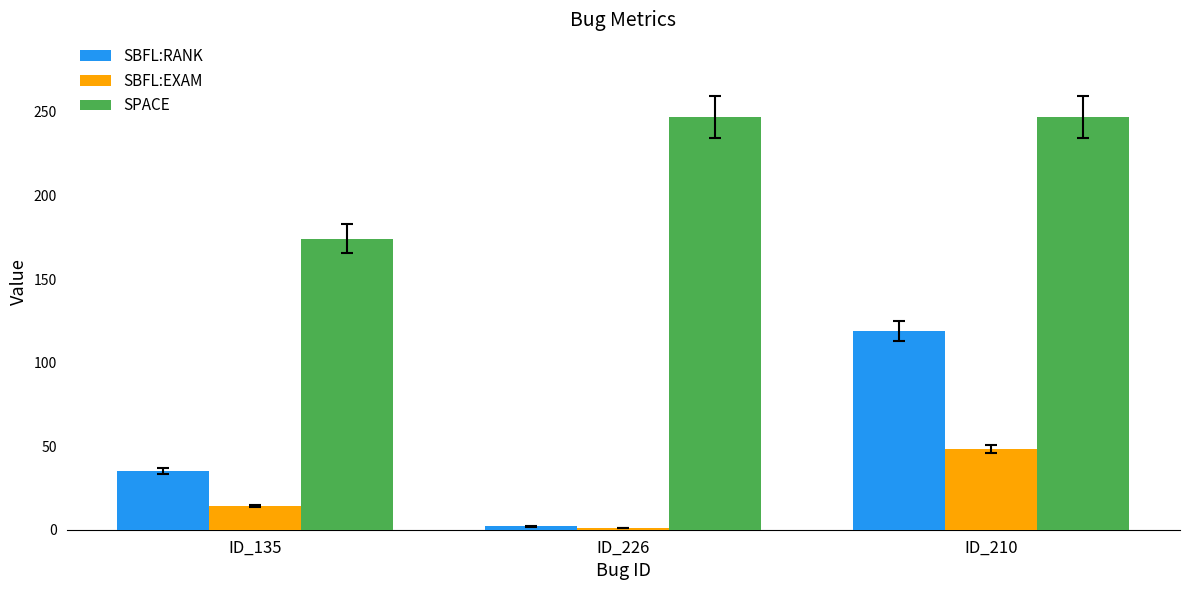

Is the value of SBFL:EXAM at ID_135 greater than the value of SPACE at ID_226?

No